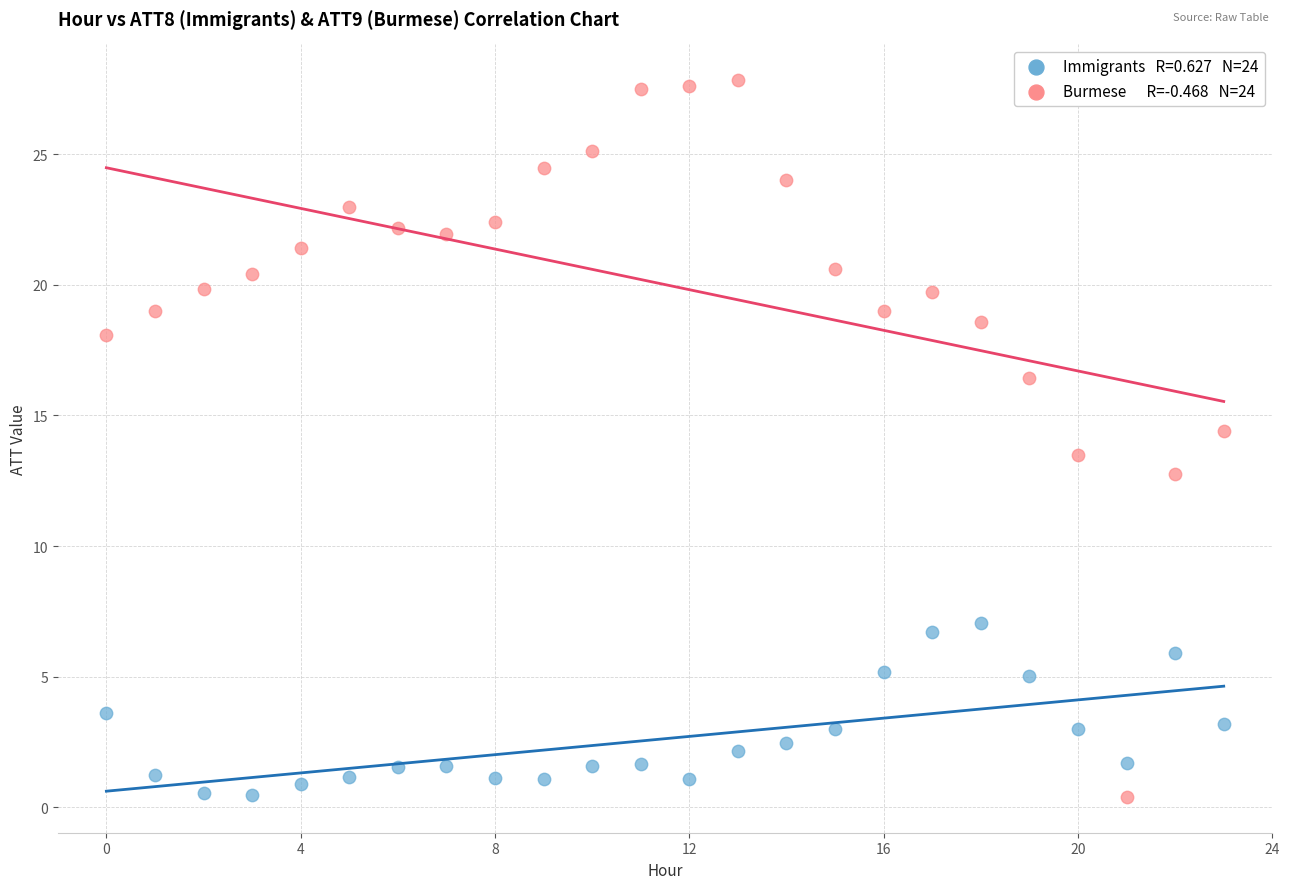

Across all data points, what is the range of Y values (max minus min)?

27.4